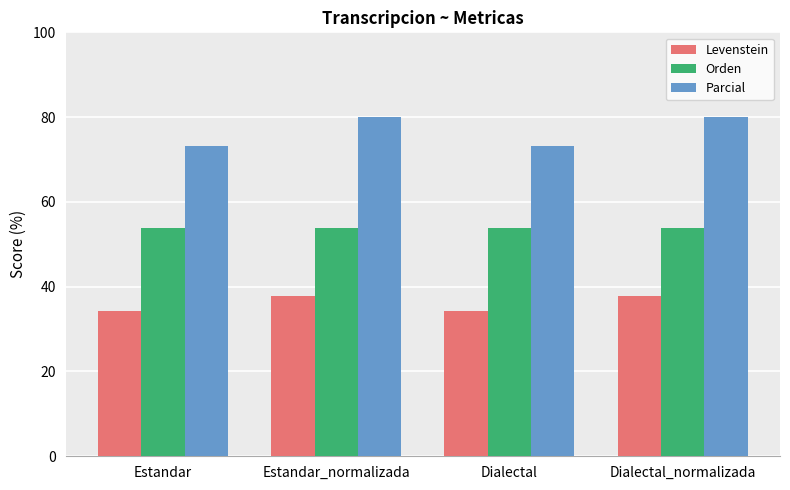

Reading left to right, extract all data points from this chart.

Levenstein: Estandar=34.2	Estandar_normalizada=37.9	Dialectal=34.2	Dialectal_normalizada=37.9
Orden: Estandar=53.9	Estandar_normalizada=53.9	Dialectal=53.9	Dialectal_normalizada=53.9
Parcial: Estandar=73.3	Estandar_normalizada=80.0	Dialectal=73.3	Dialectal_normalizada=80.0